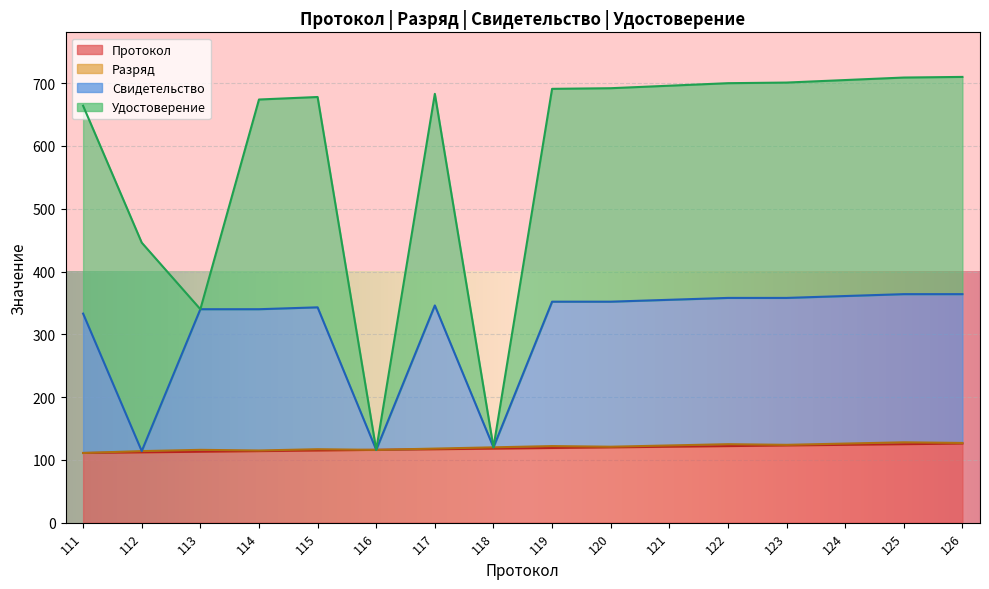

True or false: Протокол and Свидетельство intersect in this chart.

False